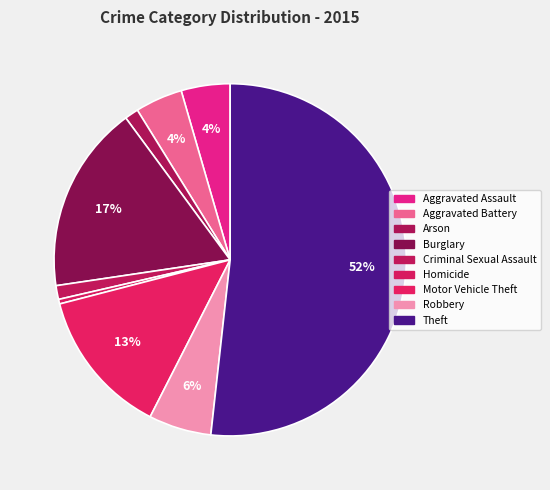

Which category accounts for the majority?

Theft